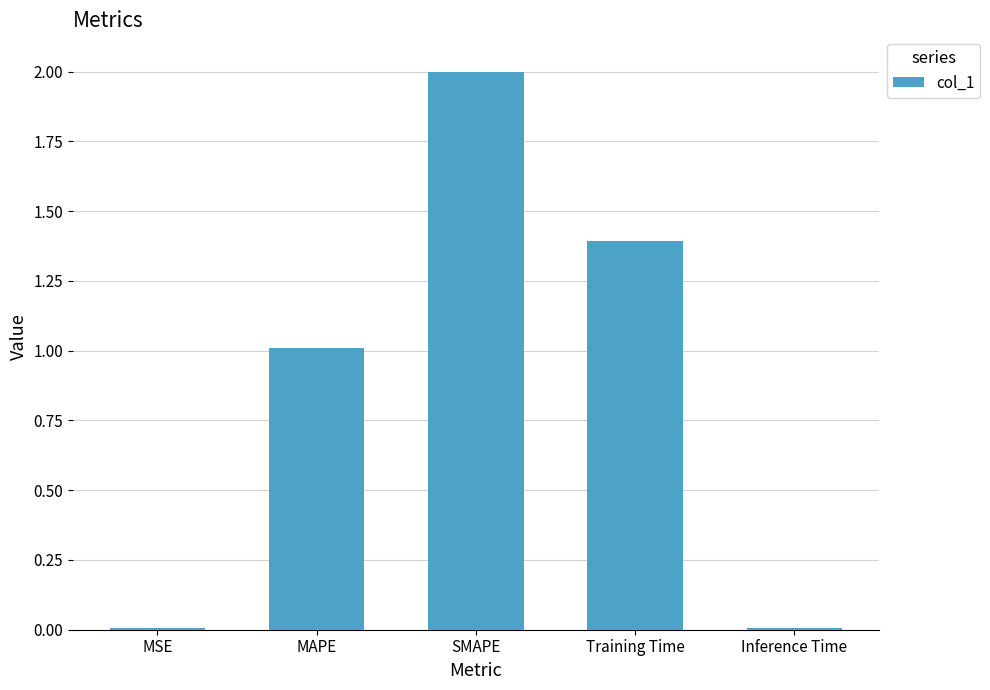

What is the difference between the second highest and second lowest values?

1.4